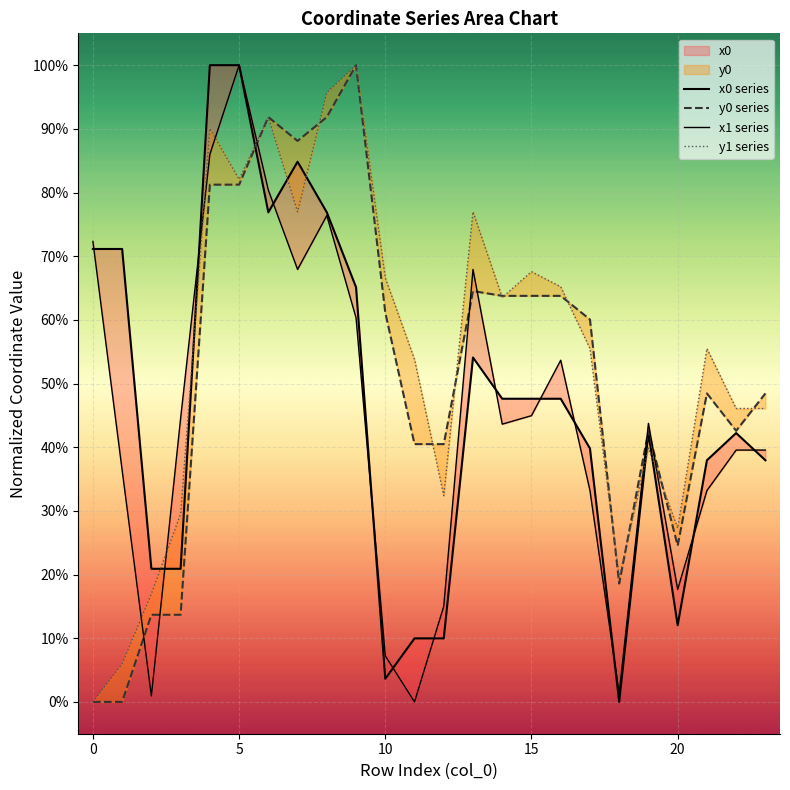

Between 10 and 20, which series saw the biggest shift?

y1 series